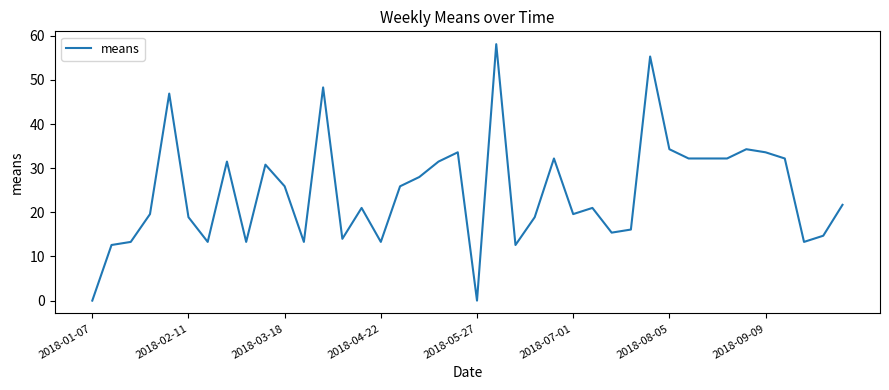

What is the sum of all values?

984.9